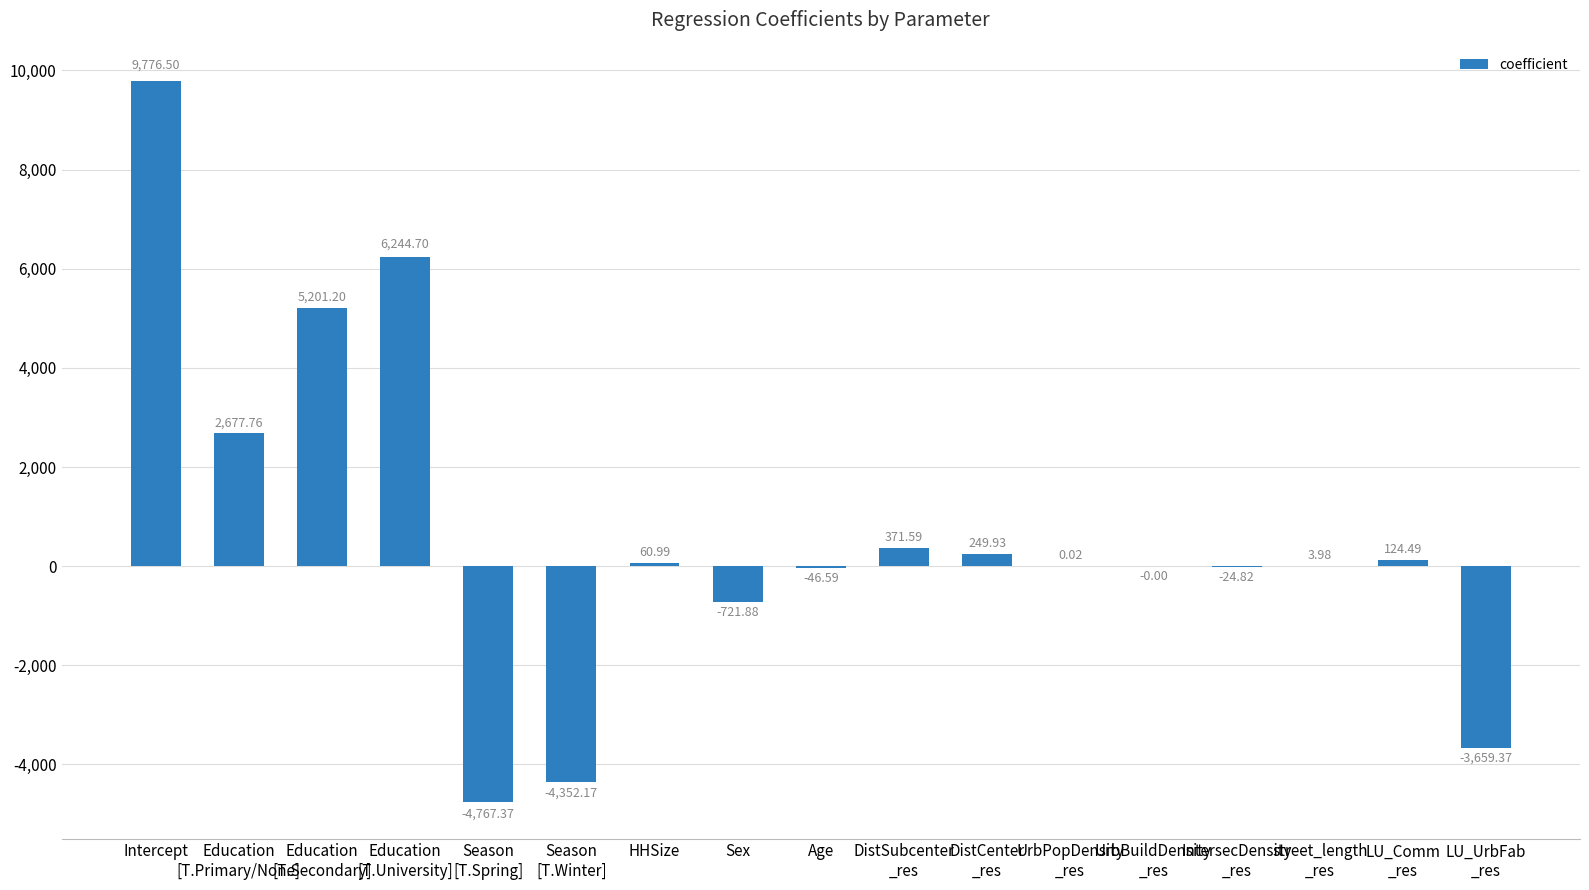

At which category does the chart reach its peak across all series?

Intercept